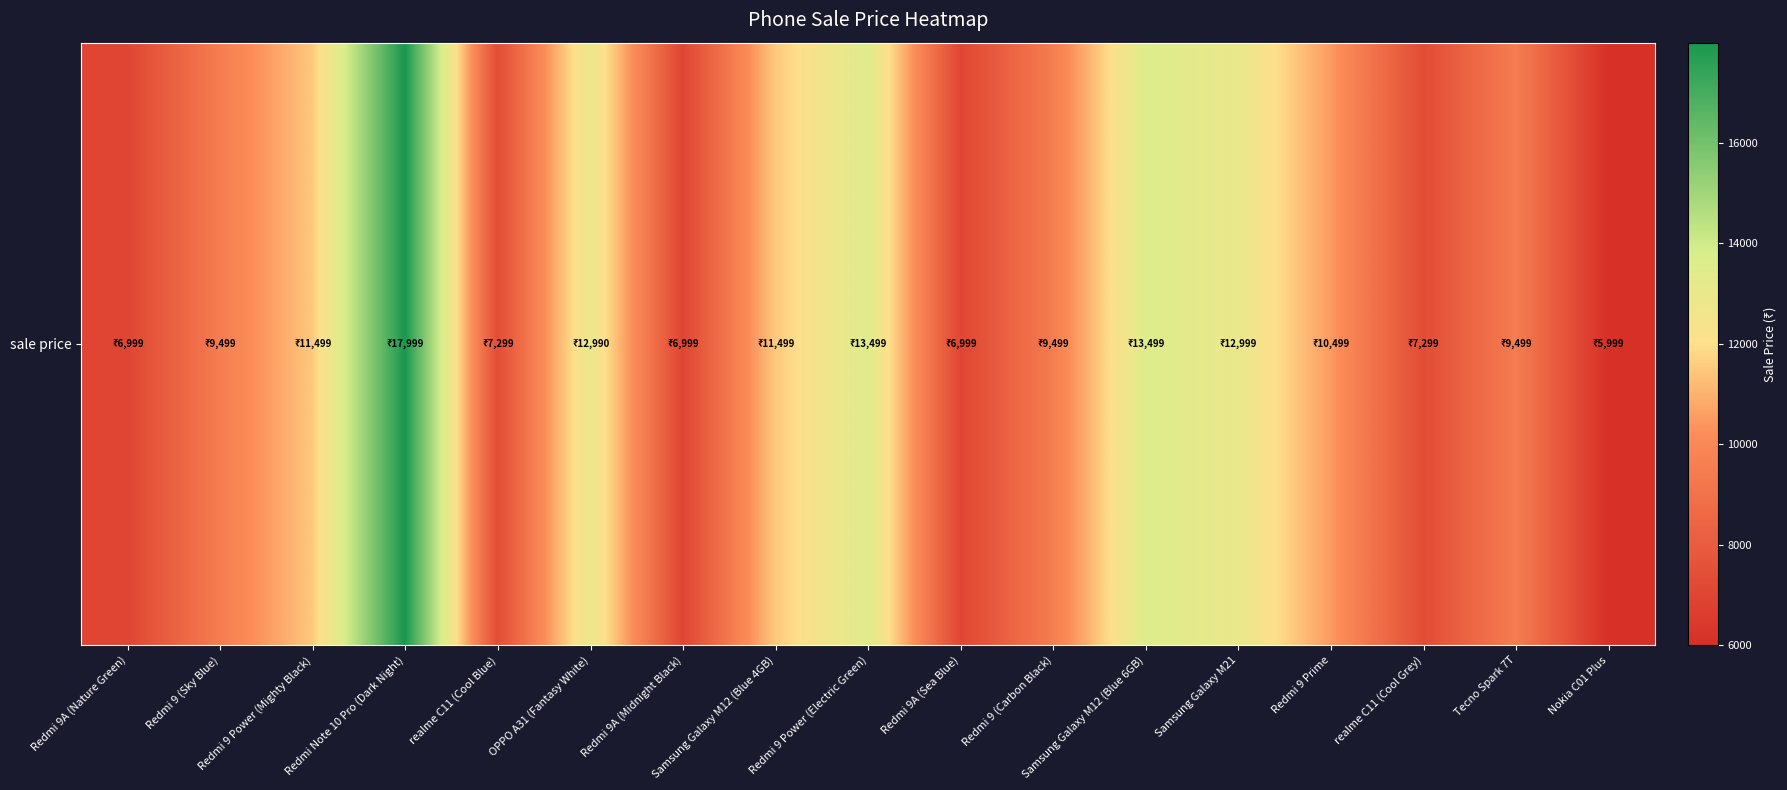

What is the difference between the values at Redmi 9A (Nature Green) and OPPO A31 (Fantasy White)?

5991